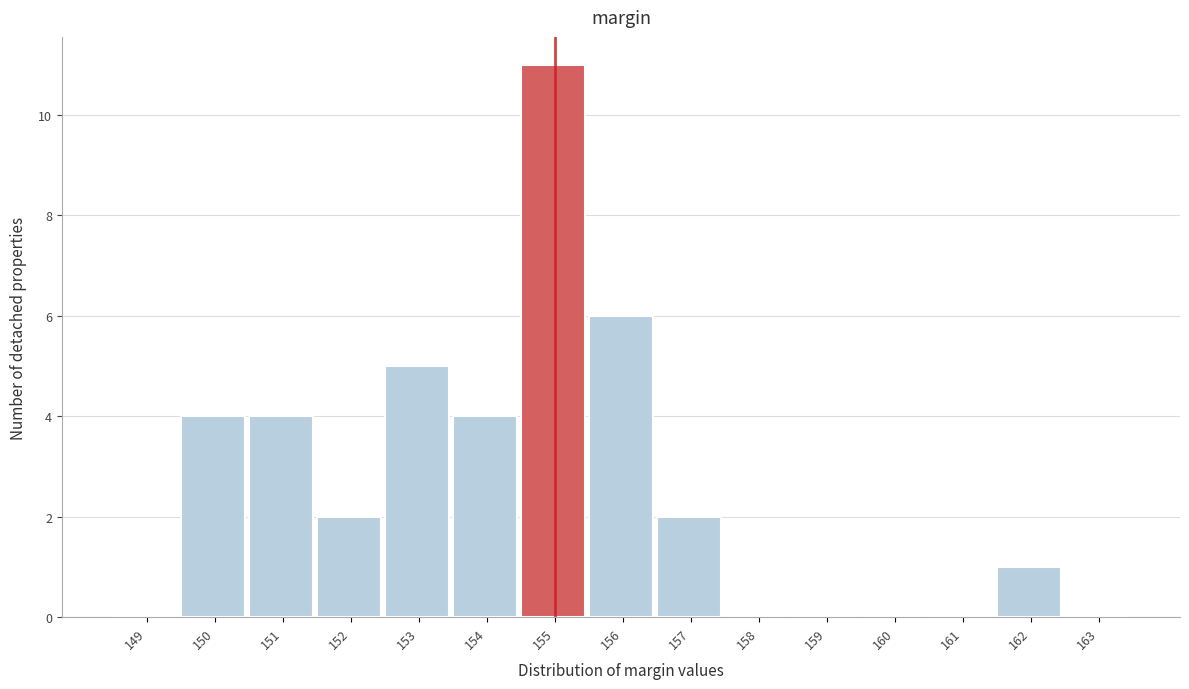

Reading left to right, extract all data points from this chart.

149=0	150=4	151=4	152=2	153=5	154=4	155=11	156=6	157=2	158=0	159=0	160=0	161=0	162=1	163=0